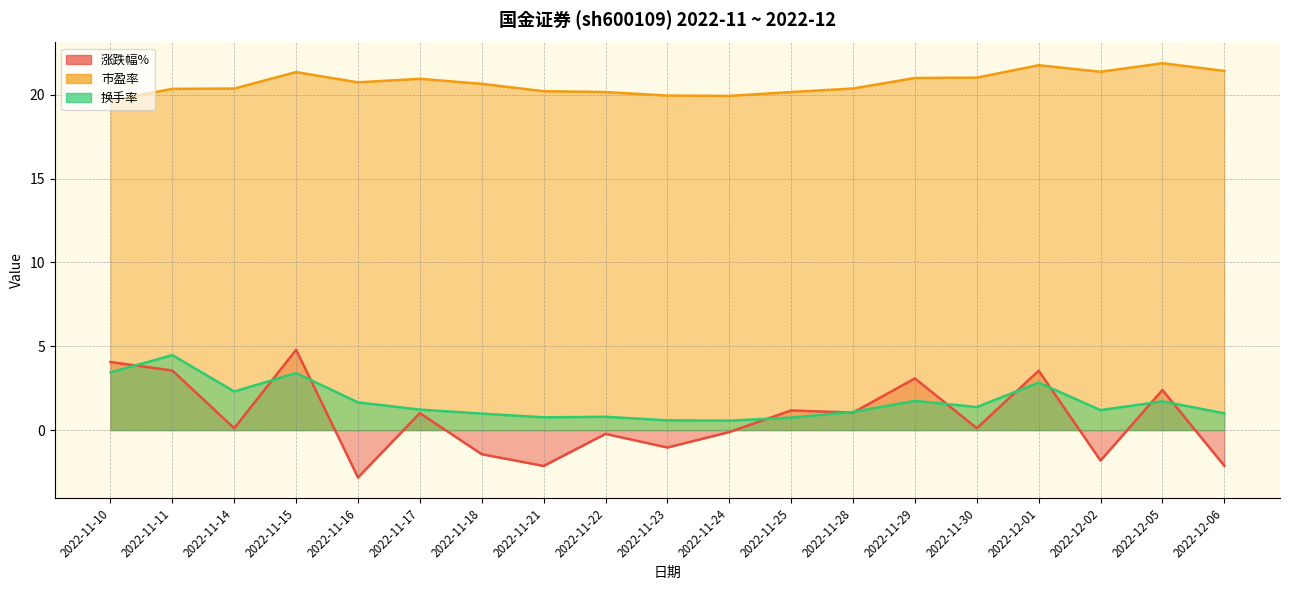

At 2022-12-02, list the series in order from smallest to largest.

涨跌幅%, 换手率, 市盈率